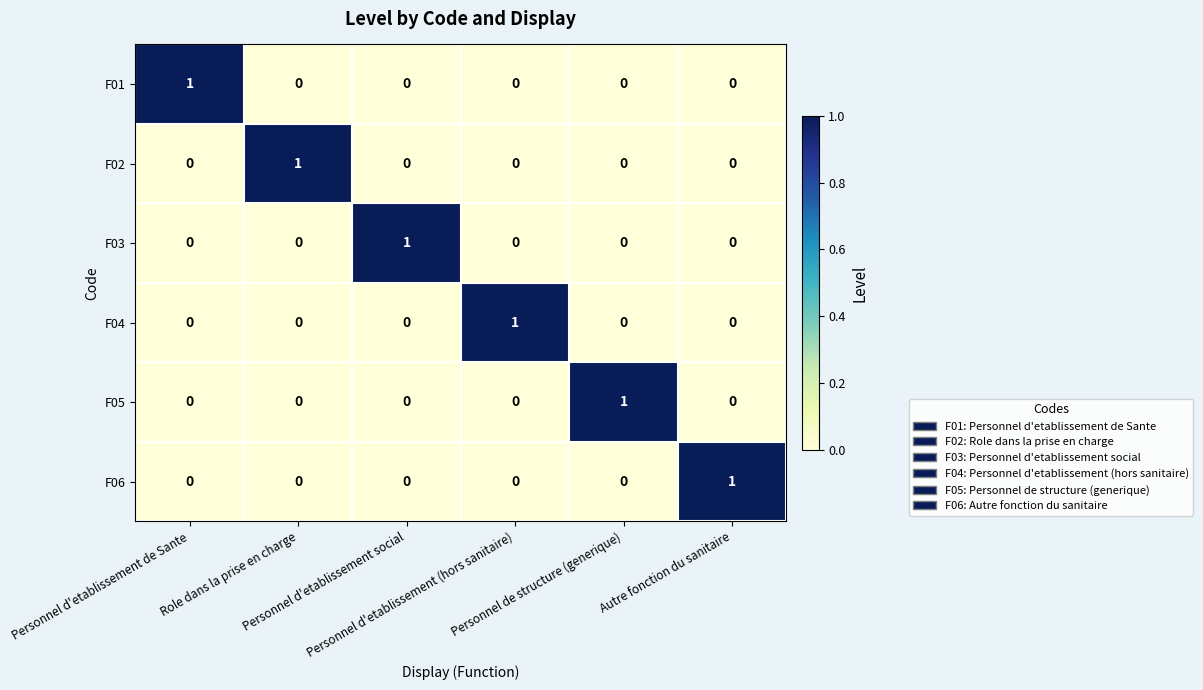

Count the F04 values in the range 0 to 1.

6